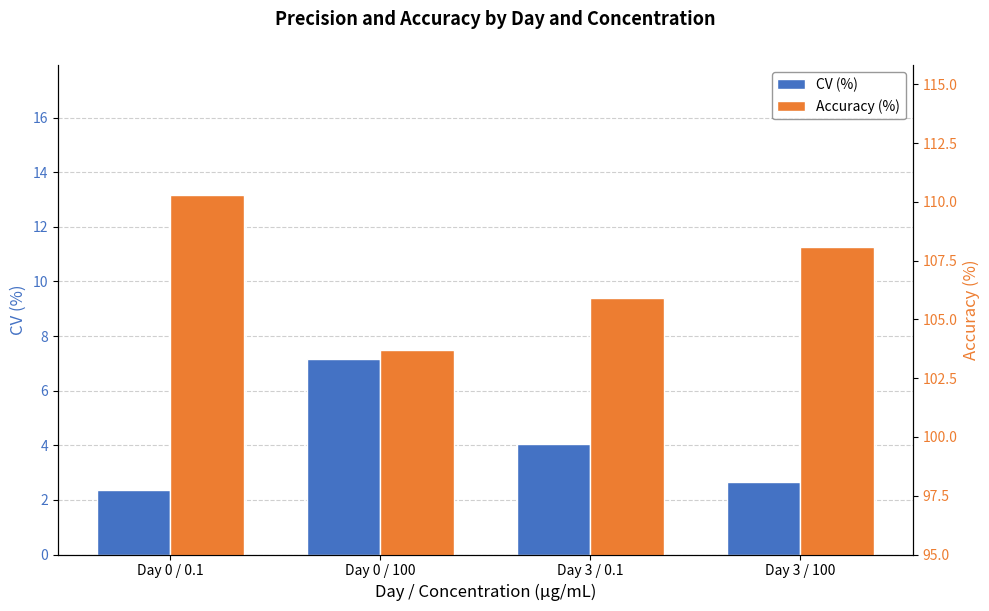

List the series in order of their overall mean, lowest first.

CV (%), Accuracy (%)